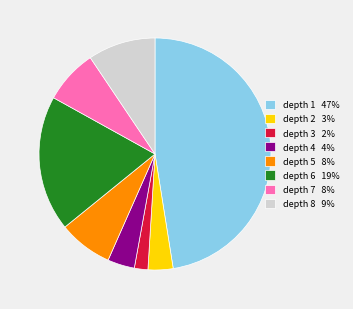

True or false: depth 8 accounts for 15% of the total.

False